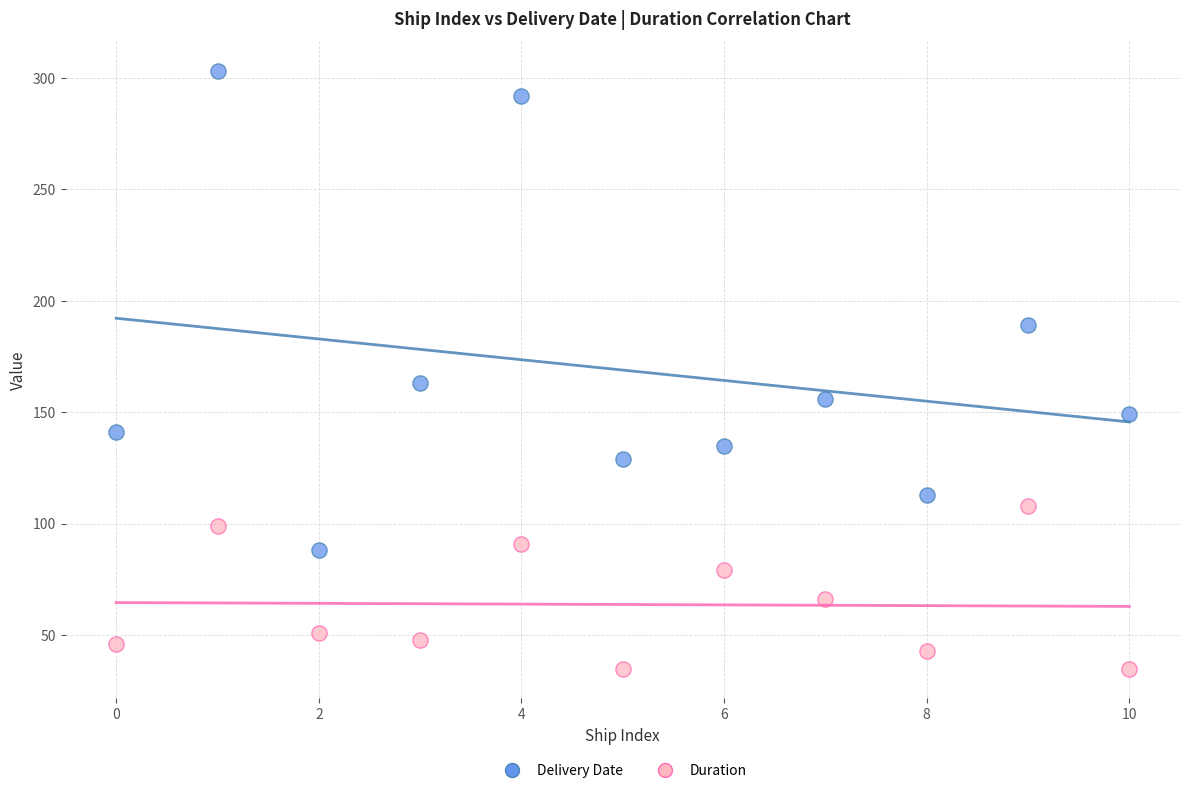

What are all the series names shown in the legend?

Delivery Date, Duration